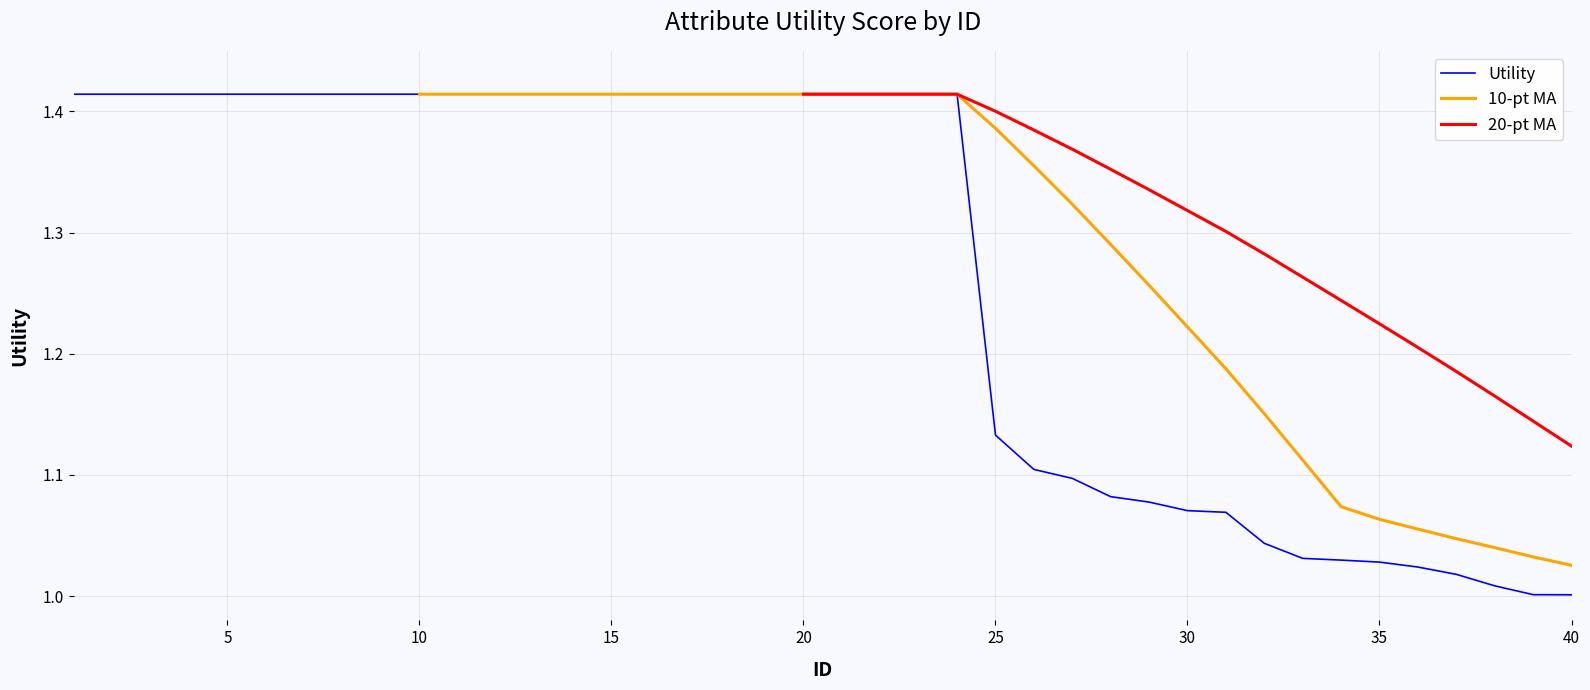

What is the smallest value displayed?

1.0